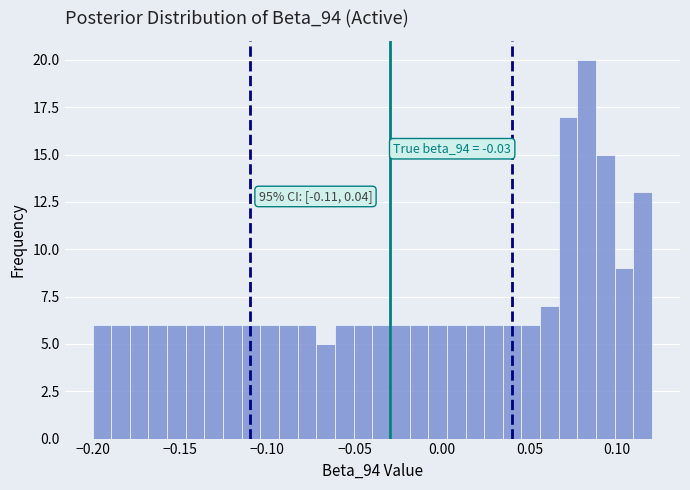

Around what value on the x-axis is the tallest bar? Give the approximate position of its centre, as read against the axis.

0.085